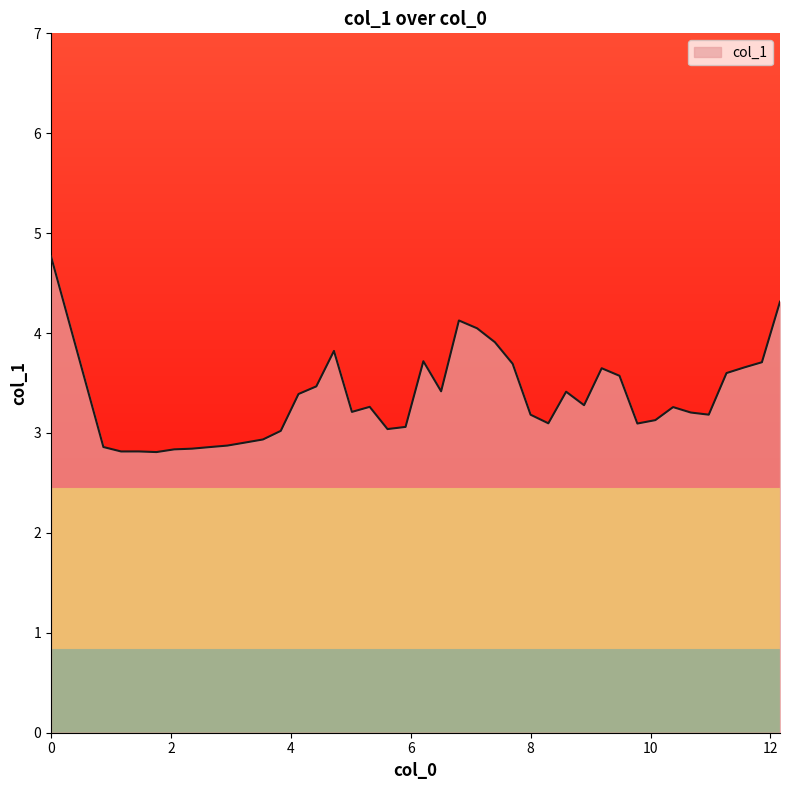

What is the maximum value shown in the chart?

4.8